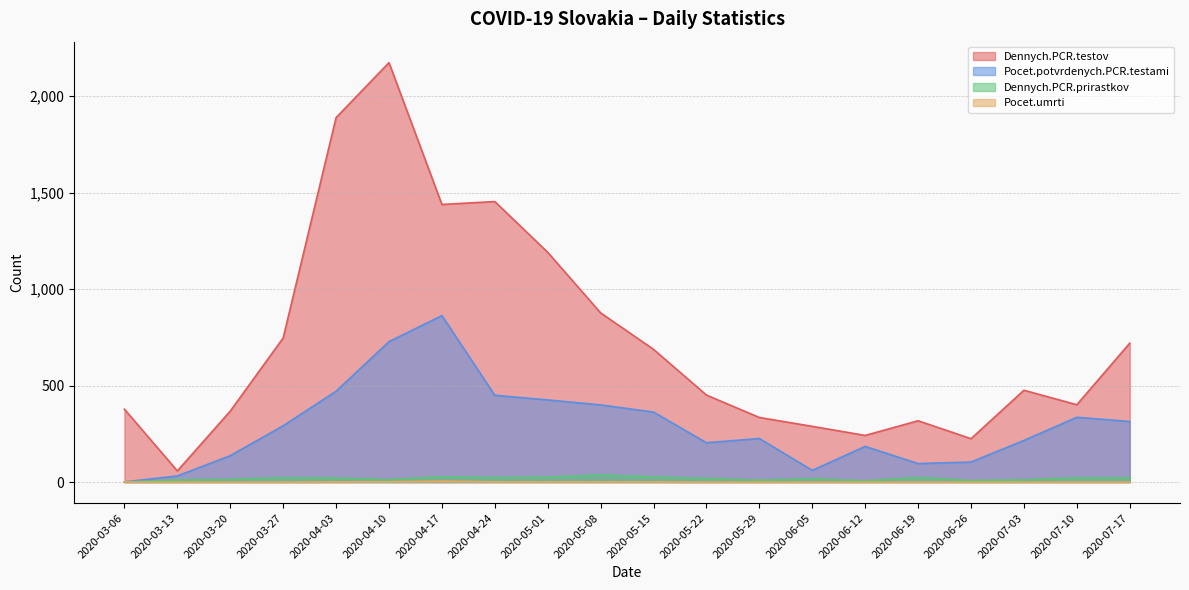

True or false: Dennych.PCR.prirastkov and Dennych.PCR.testov cross at least once.

False